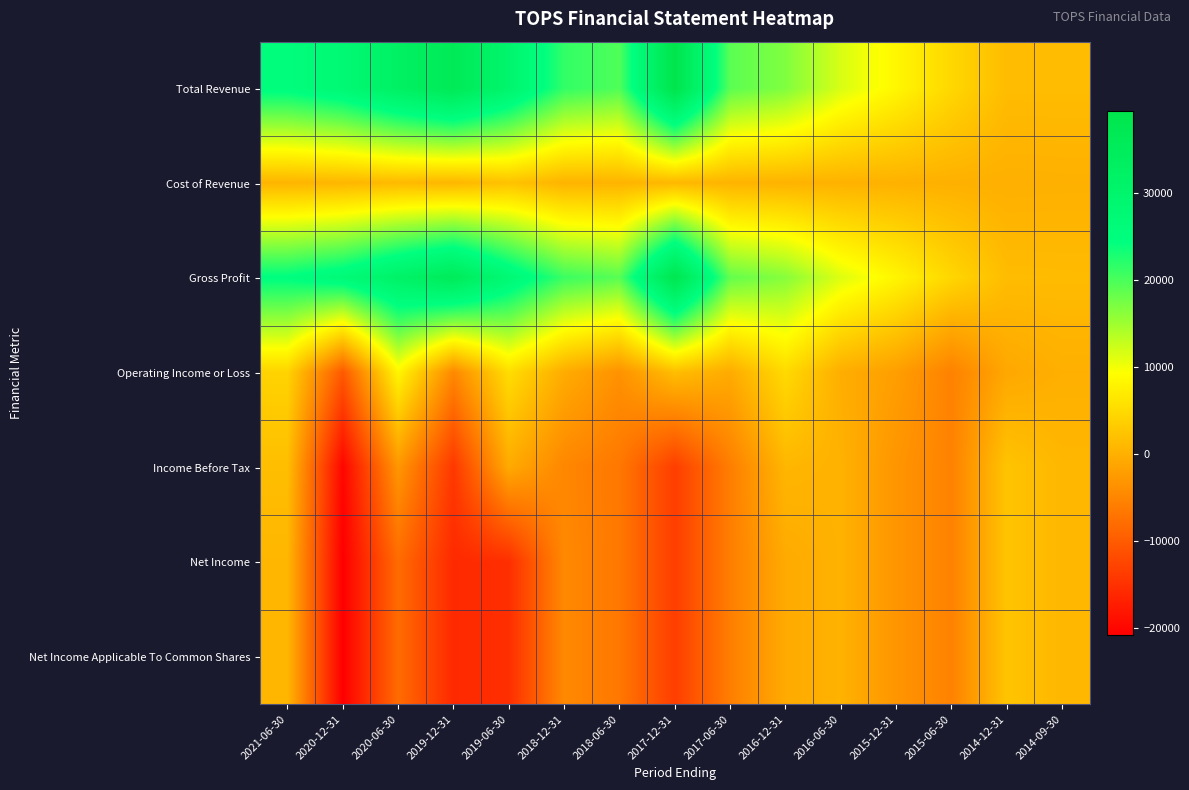

What is the difference between the highest and lowest values at 2021-06-30?

24700